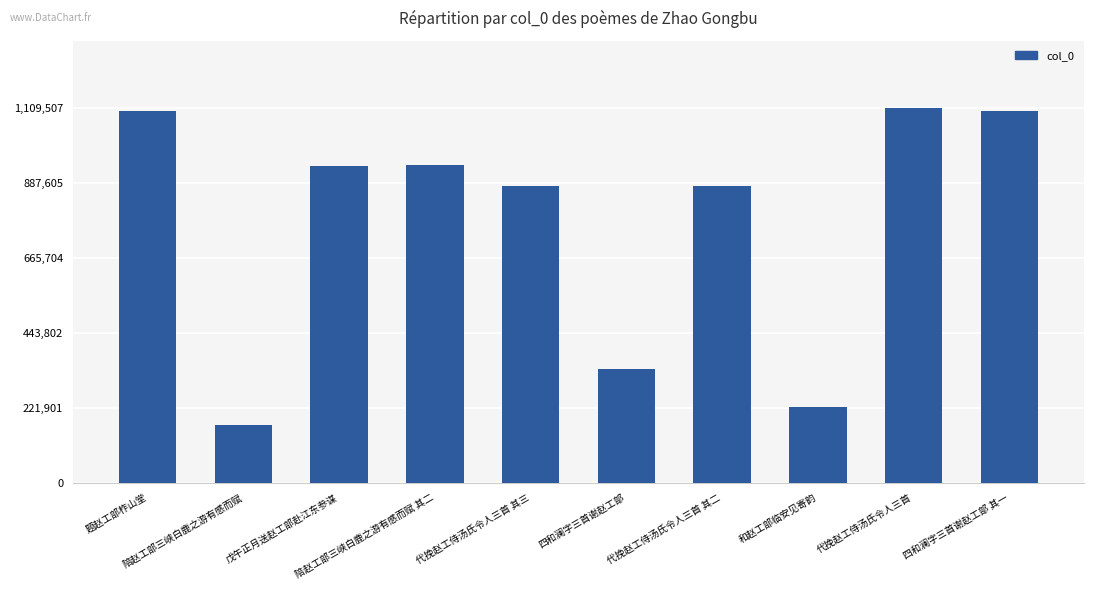

What is the maximum value shown in the chart?

1109507